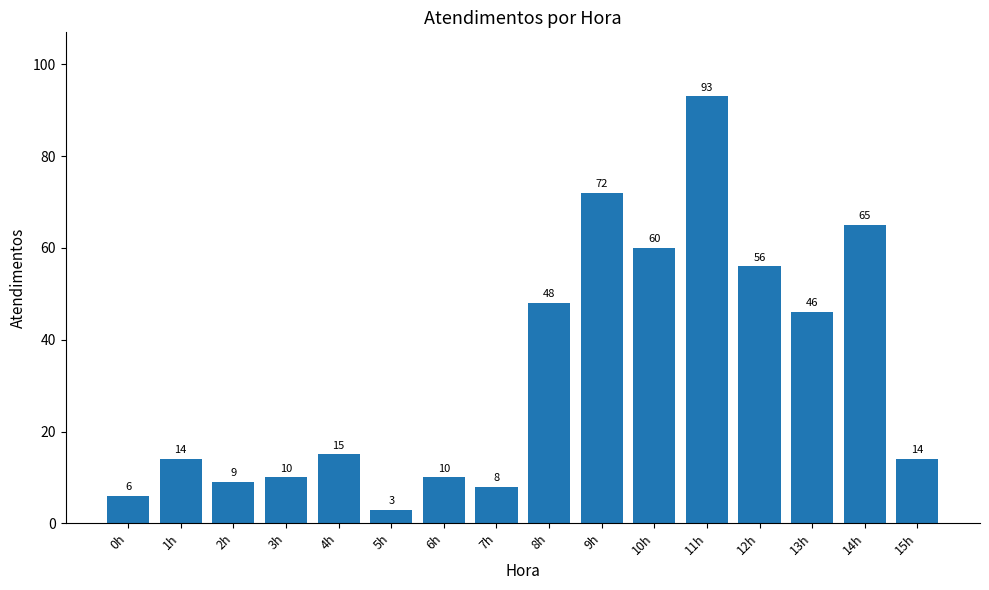

The value at 13h is 46. True or false?

True